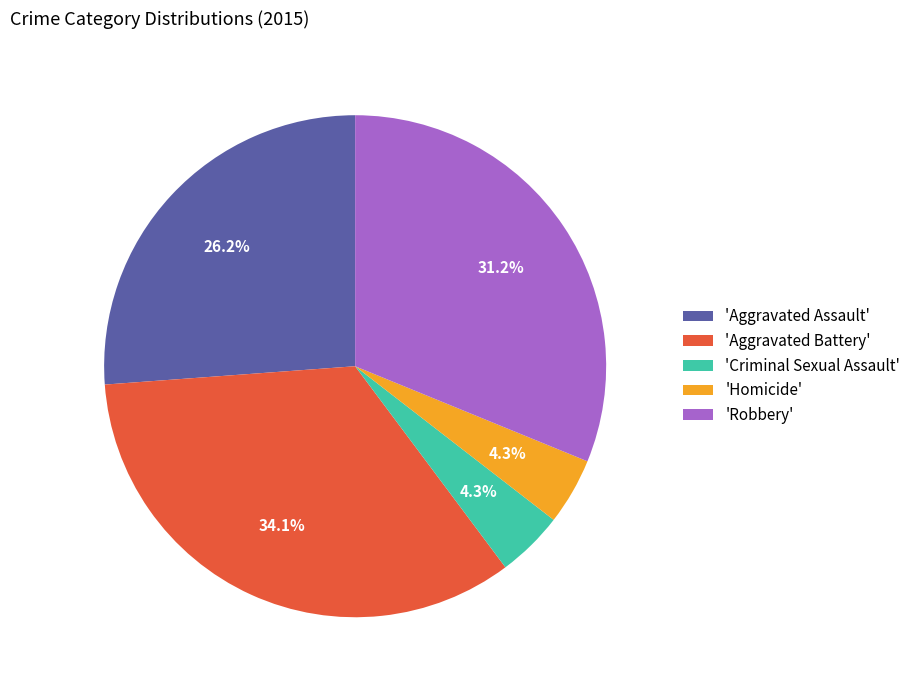

Does any single category account for the majority?

No